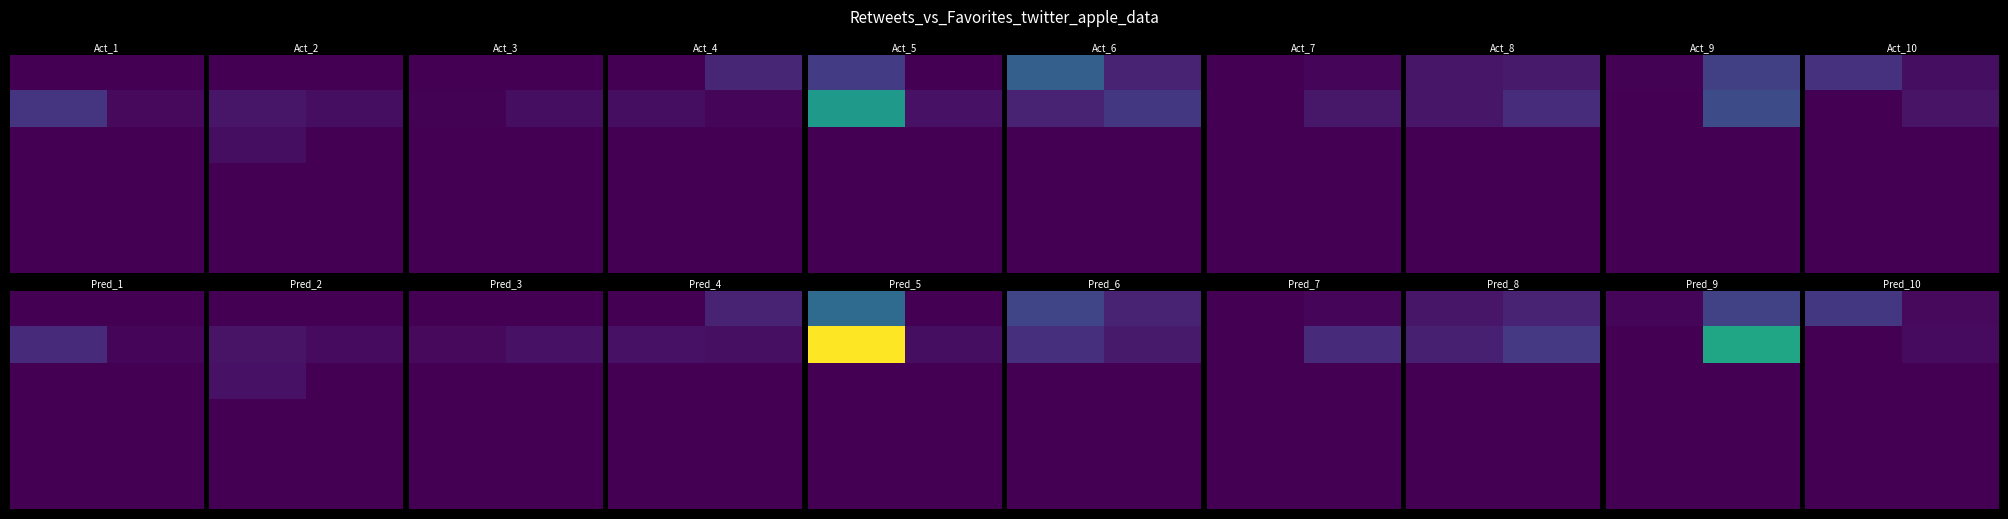

At how many categories does at least one series exceed 2?

2